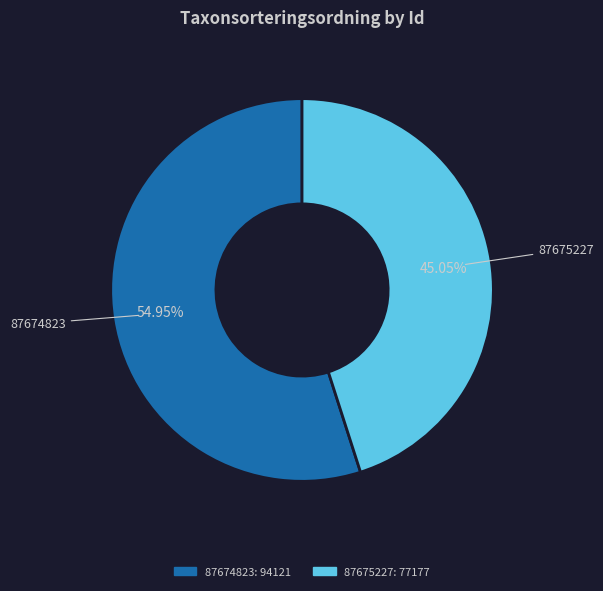

What portion of the pie excludes 87674823?

45.1%